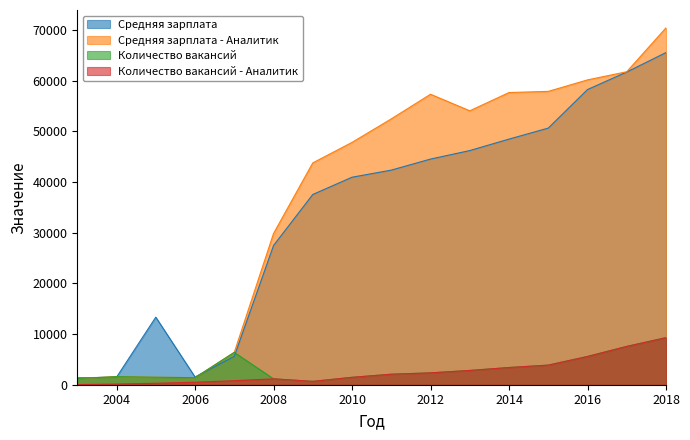

Is the value of Количество вакансий at 2013 greater than the value of Средняя зарплата - Аналитик at 2010?

No